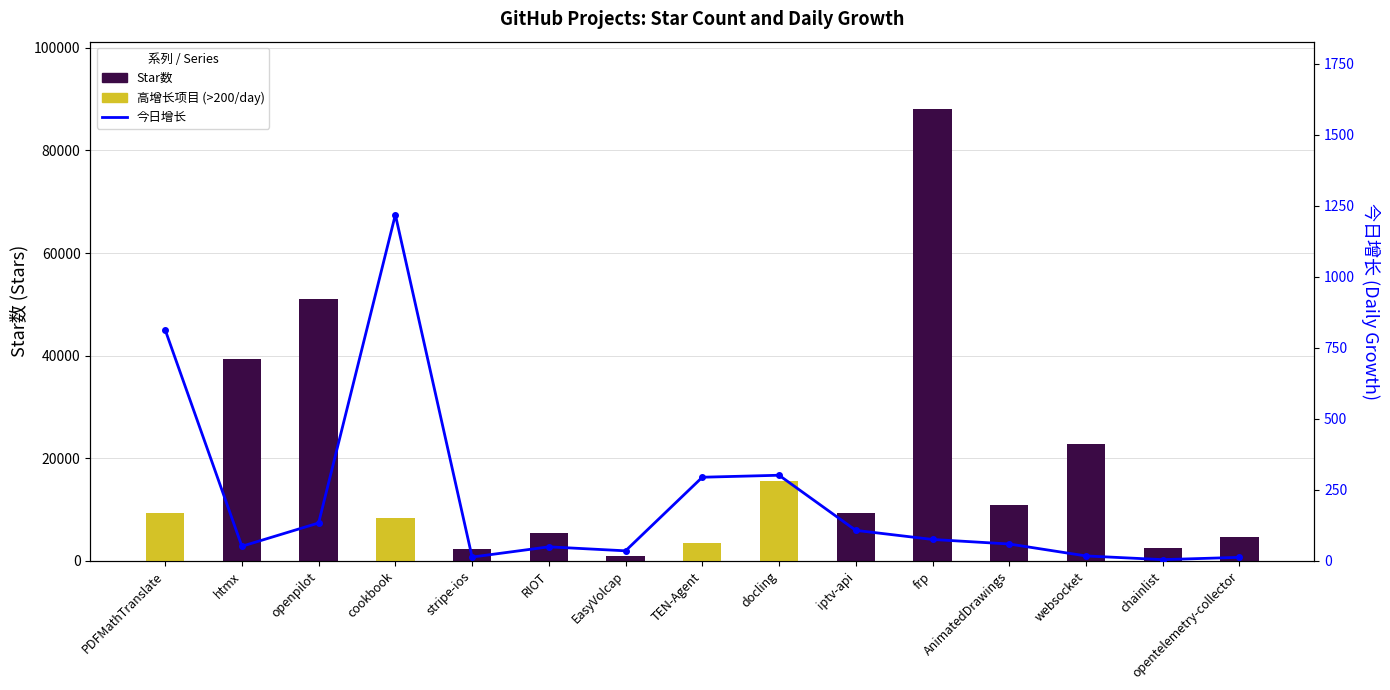

Which category has the lowest value in the Star数 series?

EasyVolcap